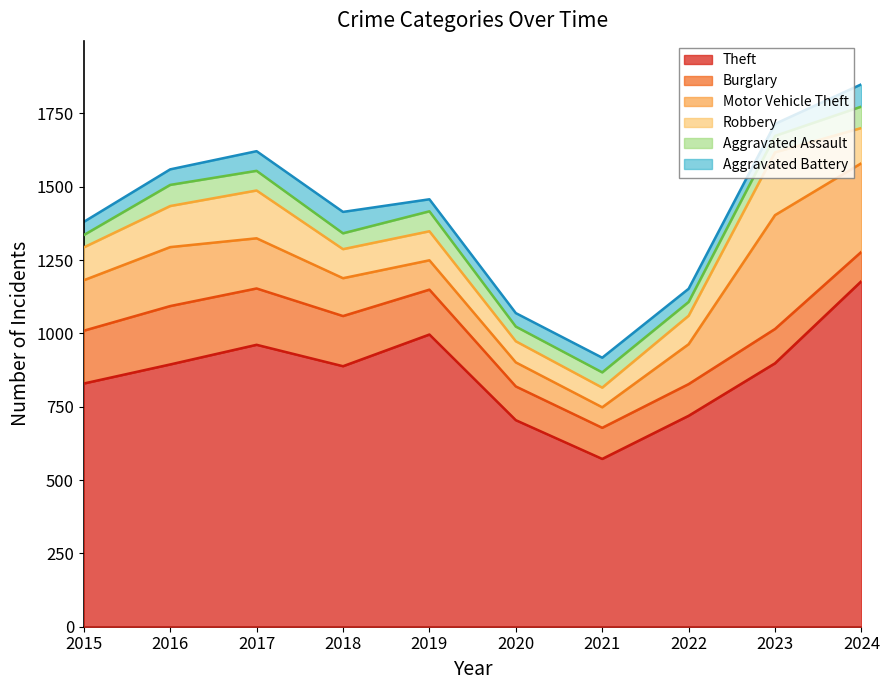

True or false: Robbery and Aggravated Assault cross at least once.

False